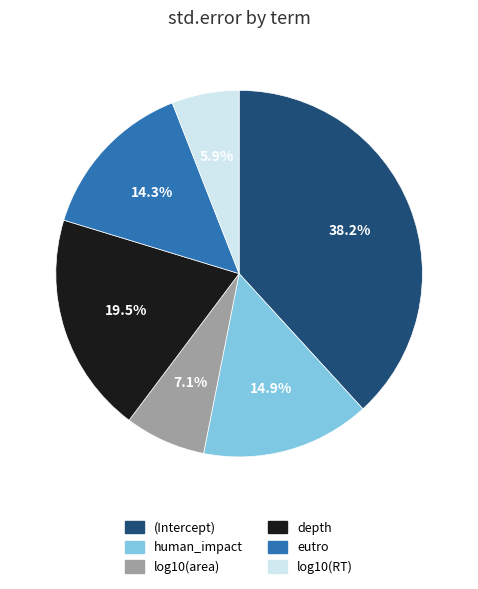

How many slices are in this pie chart?

6